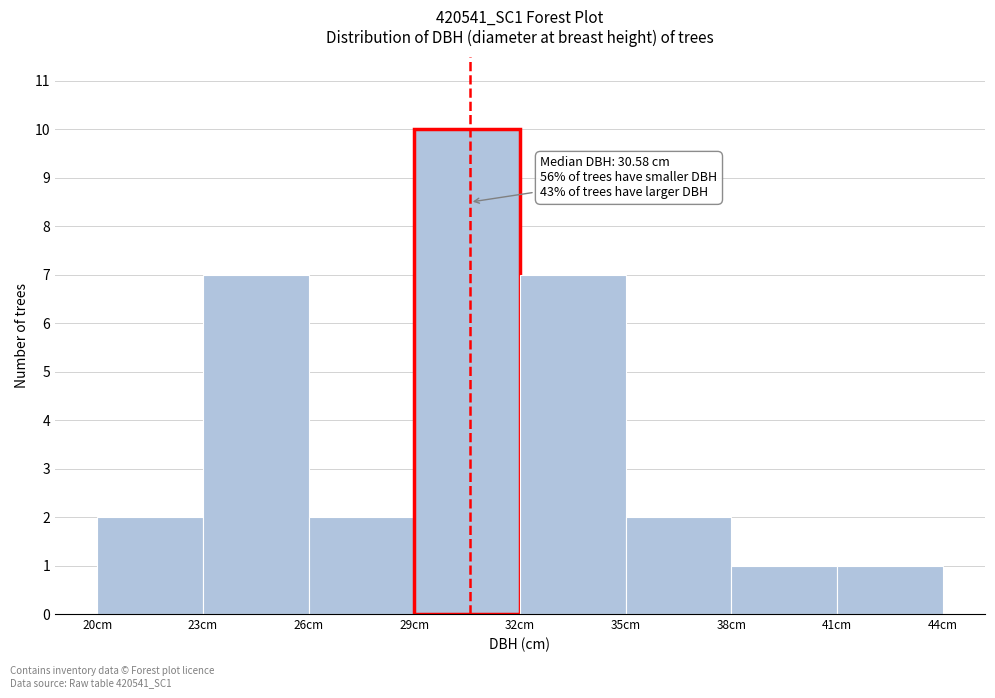

Over which range of the x-axis is the bar tallest?

29 to 32